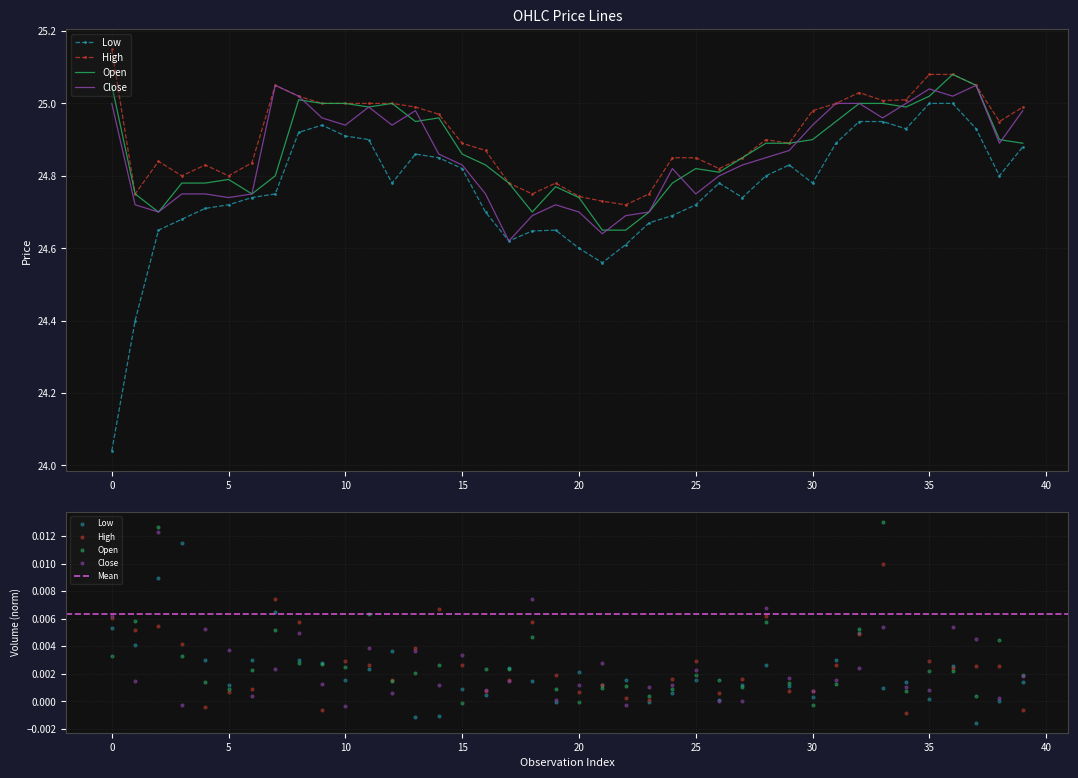

What are all the series names shown in the legend?

Low, High, Open, Close